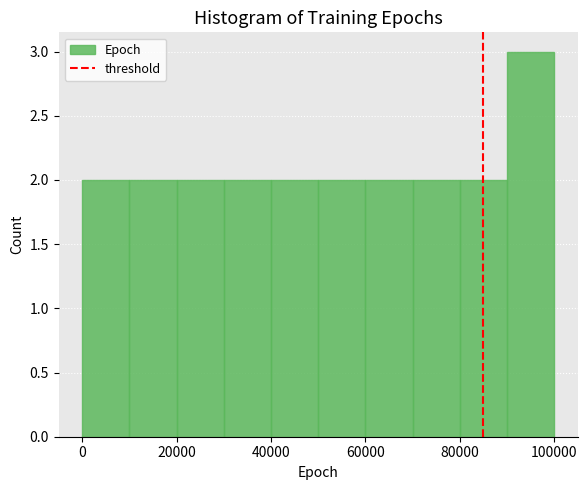

Over which range of the x-axis is the bar tallest?

90000 to 100000